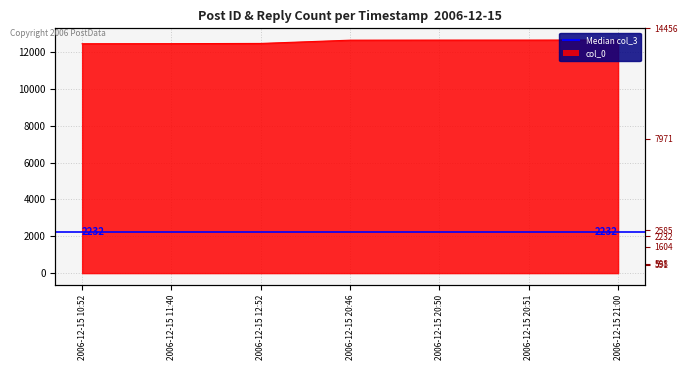

The chart shows a value of 12457 at 2006-12-15 11:40. True or false?

True